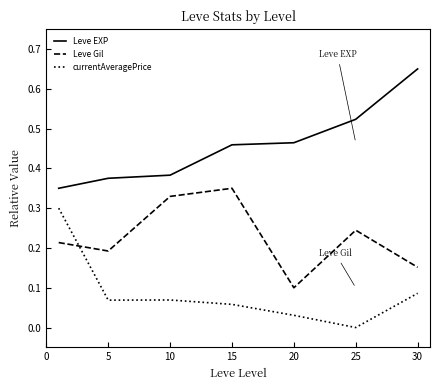

Rank the series by their maximum value, from highest to lowest.

Leve EXP, Leve Gil, currentAveragePrice